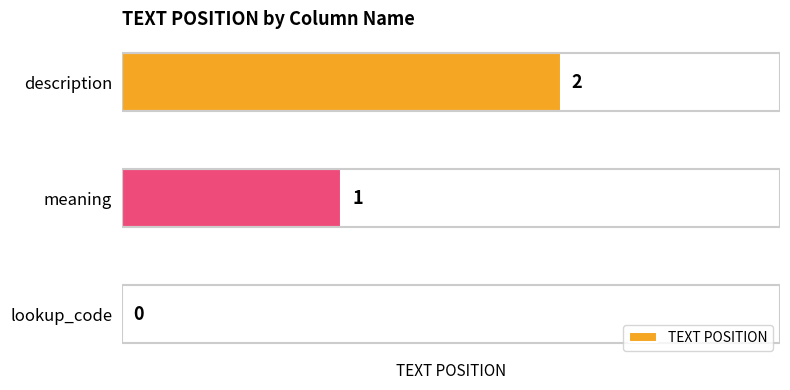

The chart shows a value of 3 at description. True or false?

False